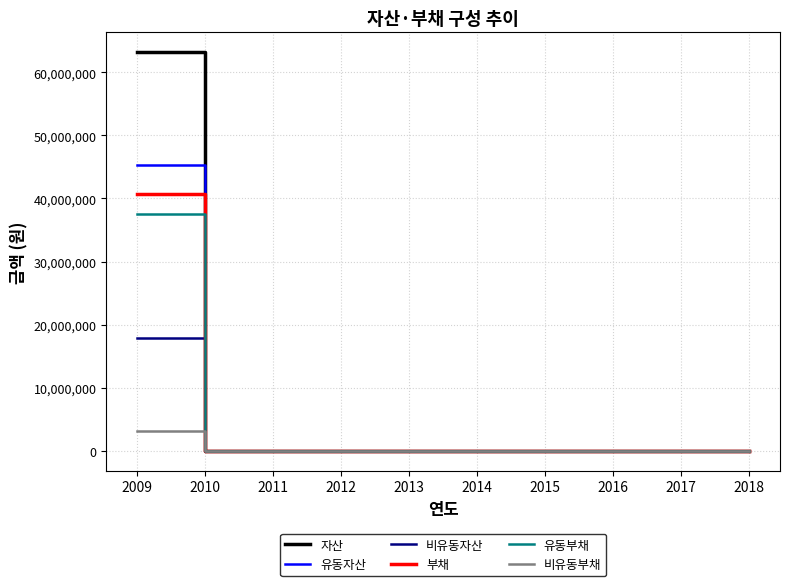

How many categories are shown in the chart?

10